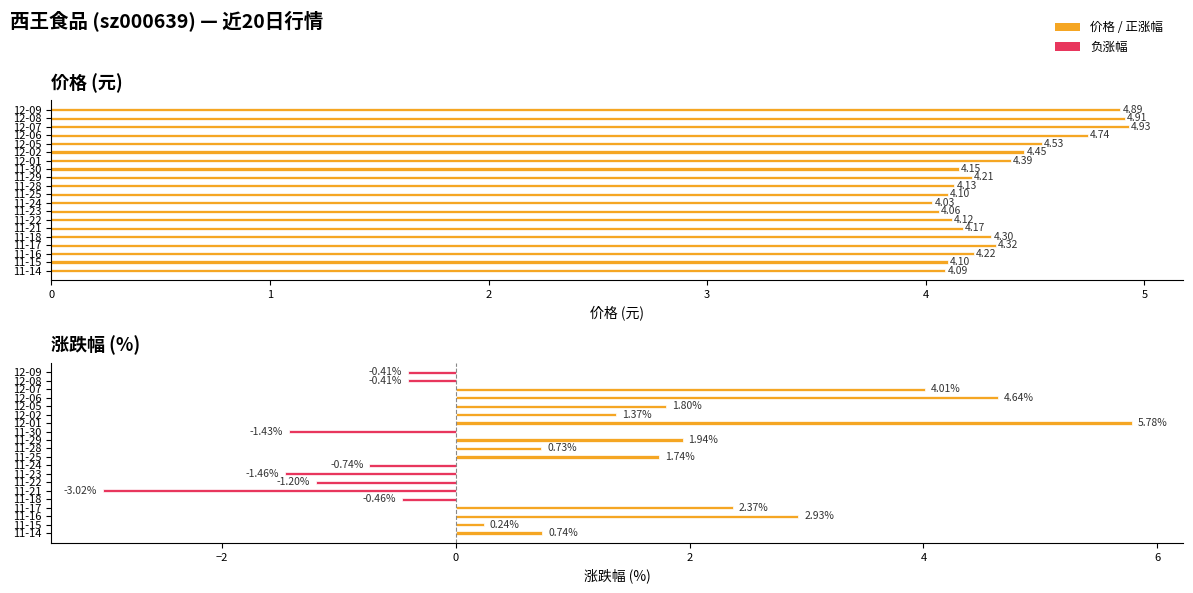

Reading left to right, list all the values displayed in this chart.

价格: 4.9	4.9	4.9	4.7	4.5	4.5	4.4	4.2	4.2	4.1	4.1	4.0	4.1	4.1	4.2	4.3	4.3	4.2	4.1	4.1
涨跌幅%: -0.4	-0.4	4.0	4.6	1.8	1.4	5.8	-1.4	1.9	0.7	1.7	-0.7	-1.5	-1.2	-3.0	-0.5	2.4	2.9	0.2	0.7